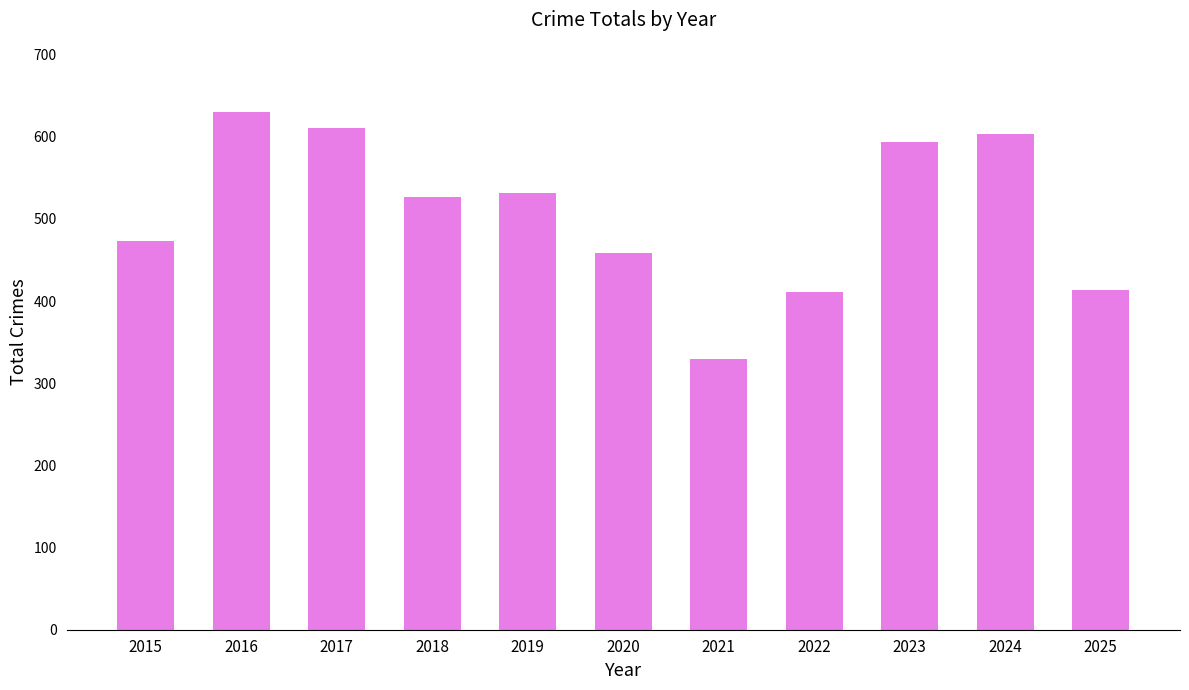

The value at 2021 is 329. True or false?

True